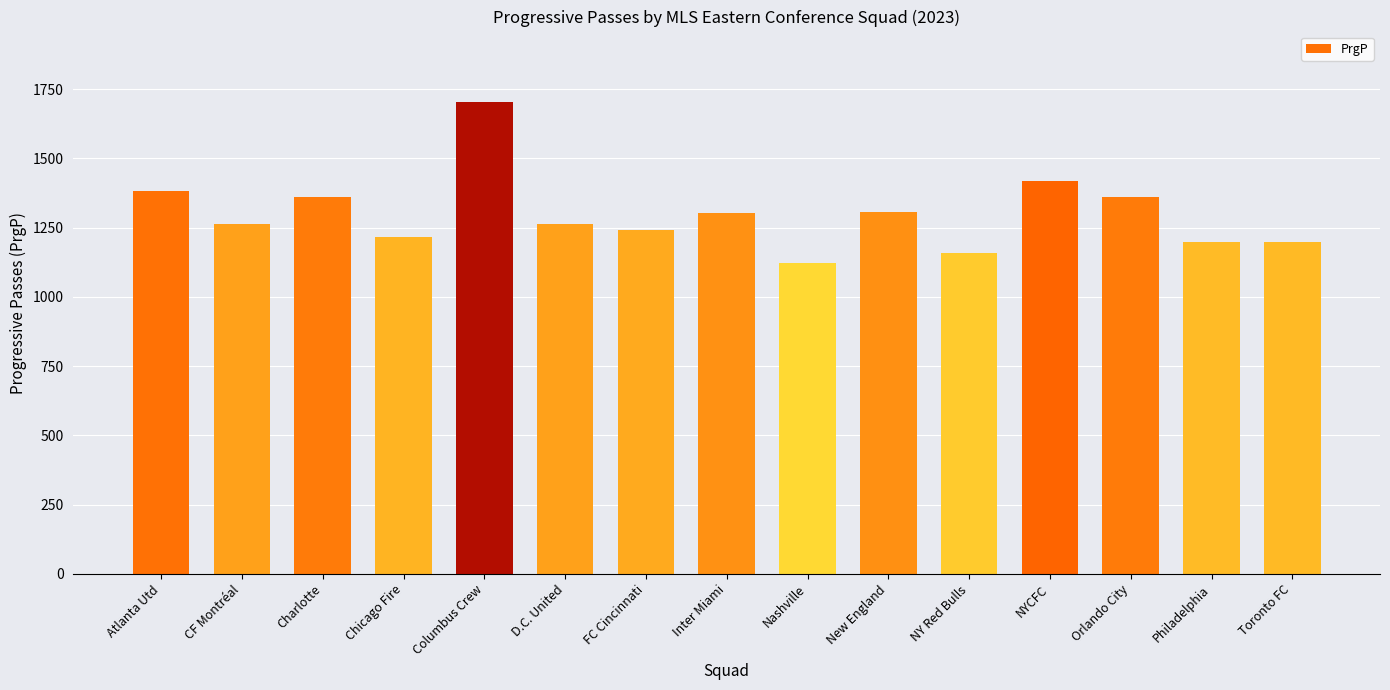

The value at CF Montréal is 1265. True or false?

True